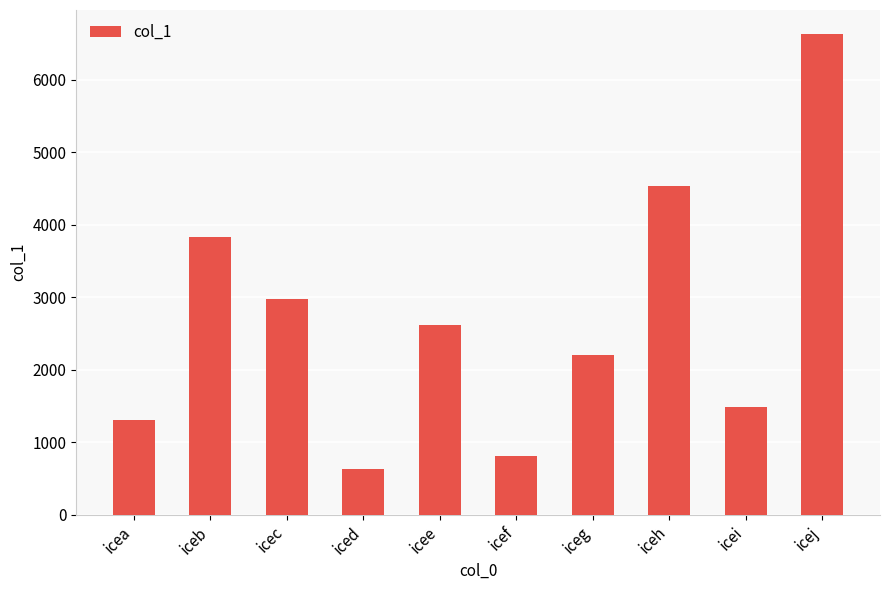

What is the ratio of the value at iceh to the value at icea?

3.5